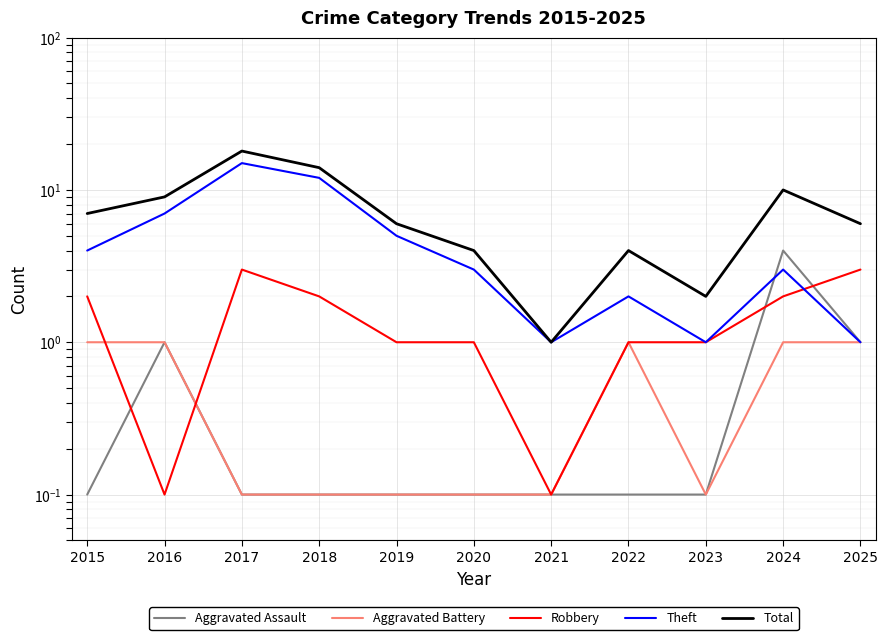

What is the difference between the second highest and minimum values in the Theft series?

11.0